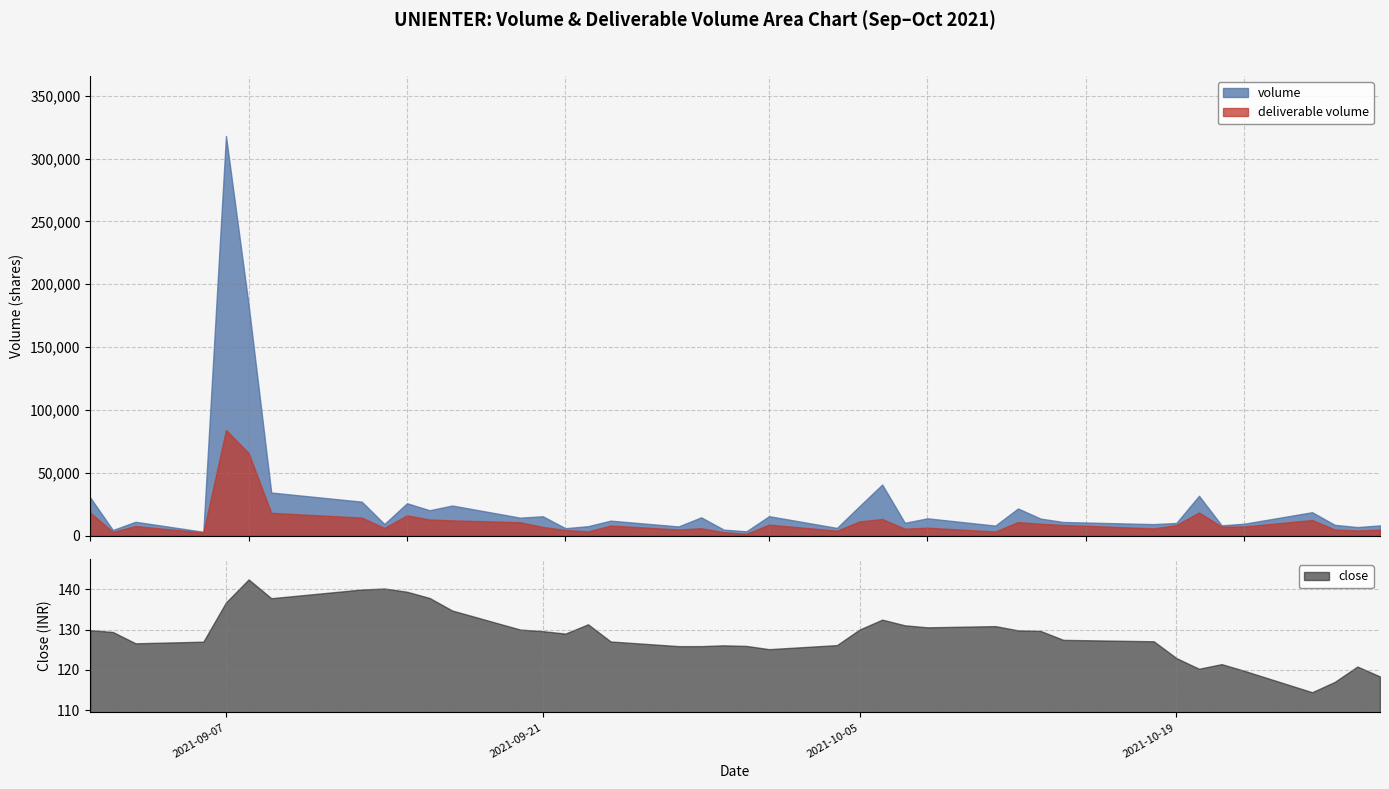

What are all the series names shown in the legend?

deliverable volume, volume, close